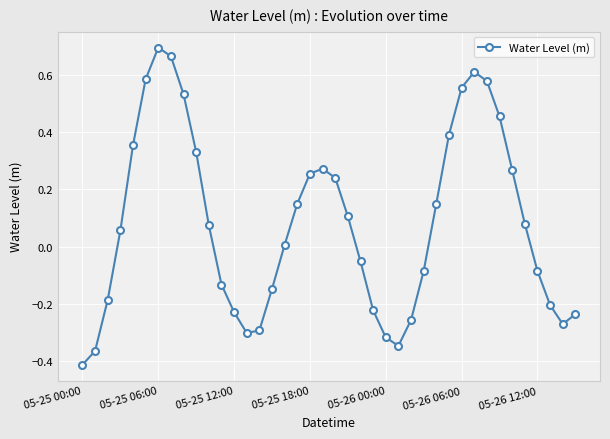

What is the difference between the maximum and minimum values?

1.1